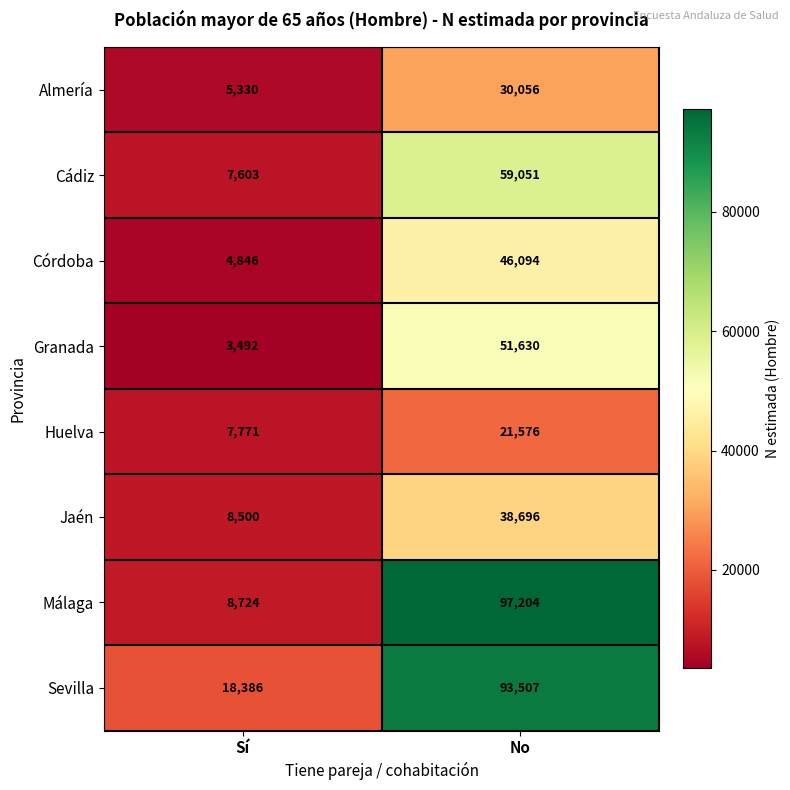

Reading left to right, extract all data points from this chart.

Almería: 5330	30056
Cádiz: 7603	59051
Córdoba: 4846	46094
Granada: 3492	51630
Huelva: 7771	21576
Jaén: 8500	38696
Málaga: 8724	97204
Sevilla: 18386	93507